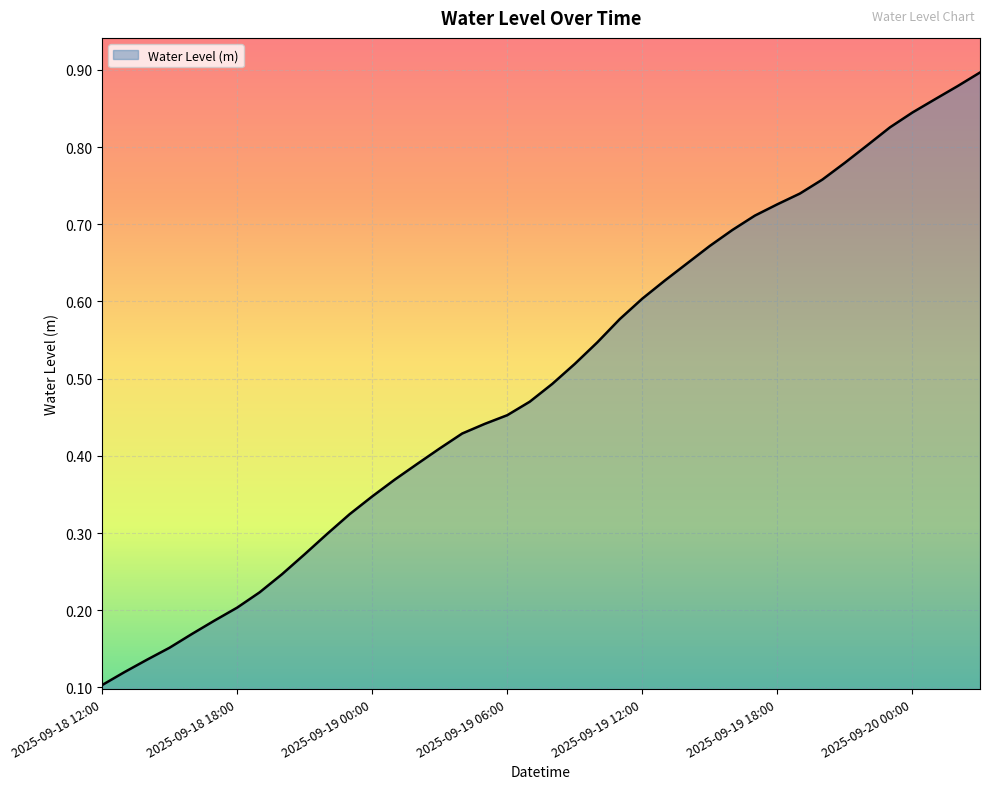

How many lines are shown in the chart?

1